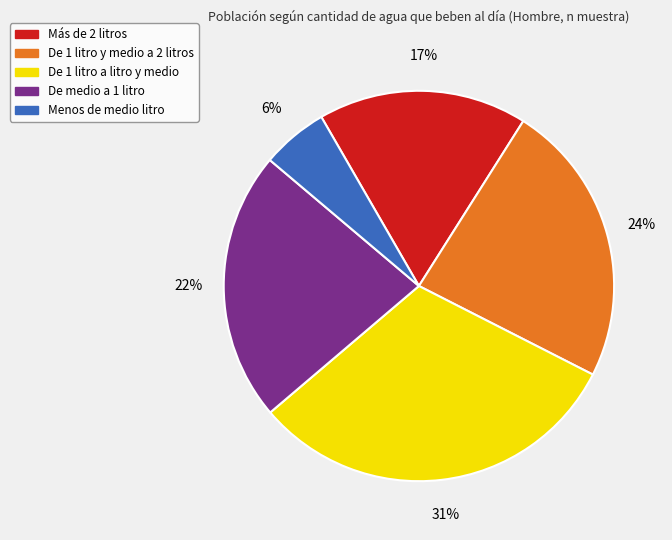

Which slice is the largest?

De 1 litro a litro y medio